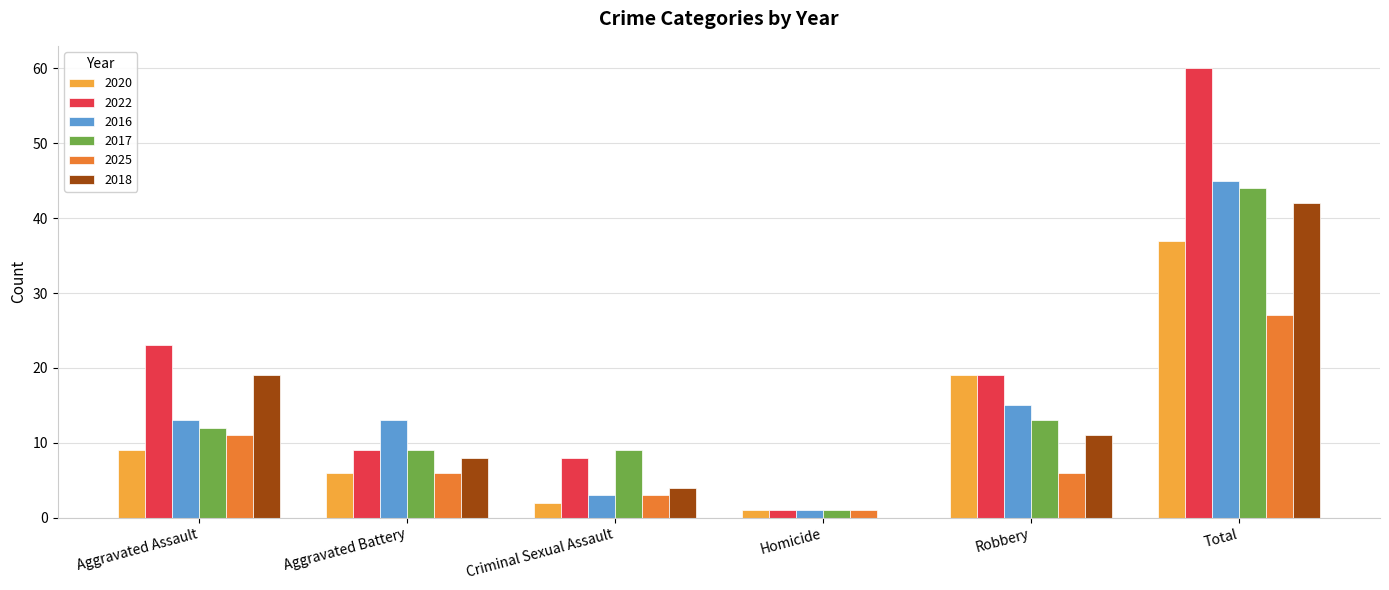

What is the maximum value shown in the chart?

60